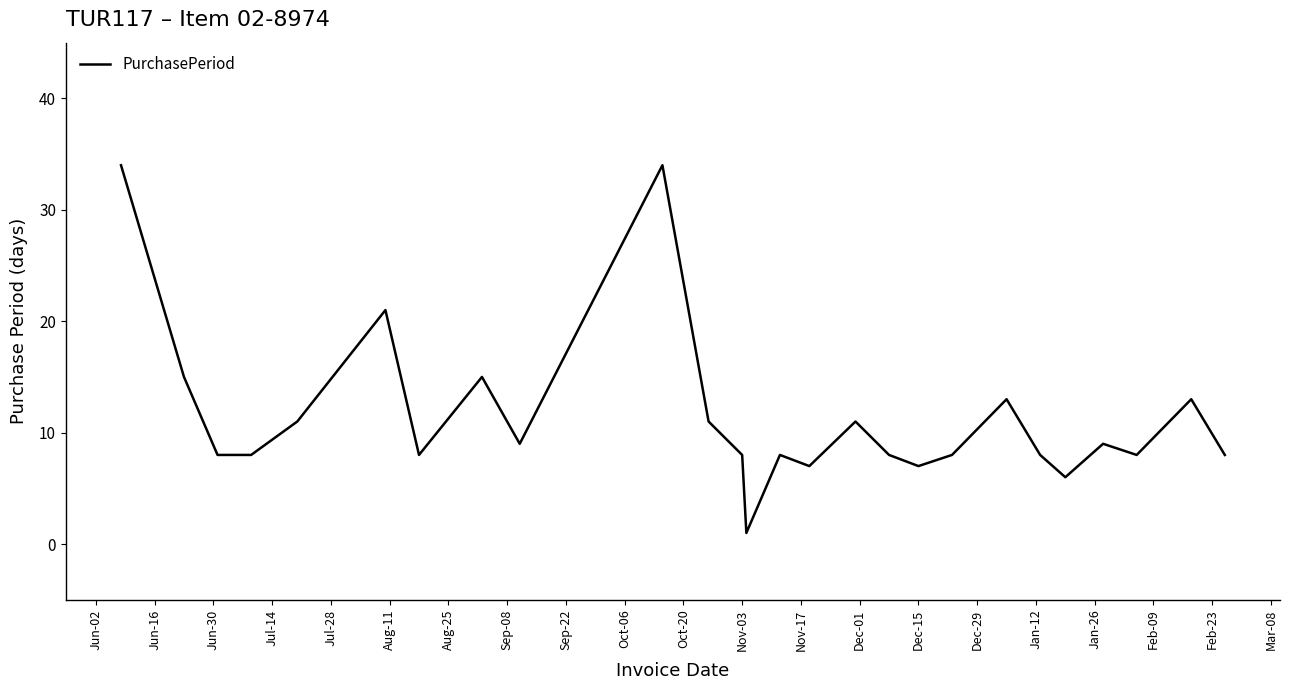

What is the greatest value displayed?

34